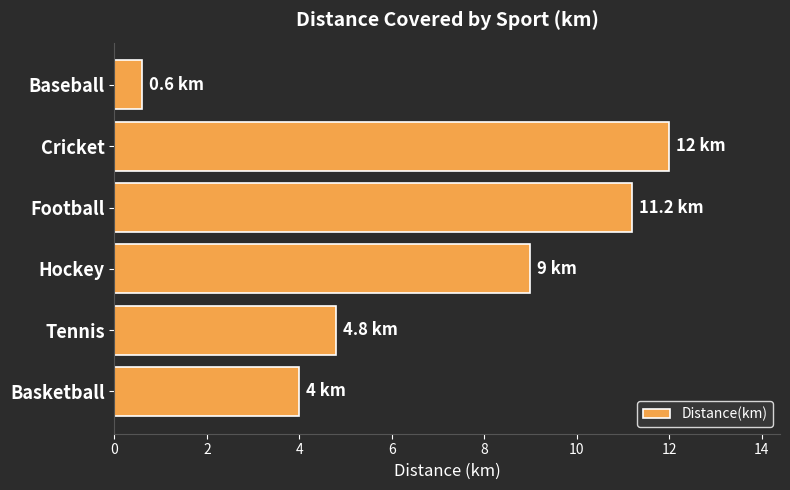

List the labels in order of value, largest first.

Cricket, Football, Hockey, Tennis, Basketball, Baseball